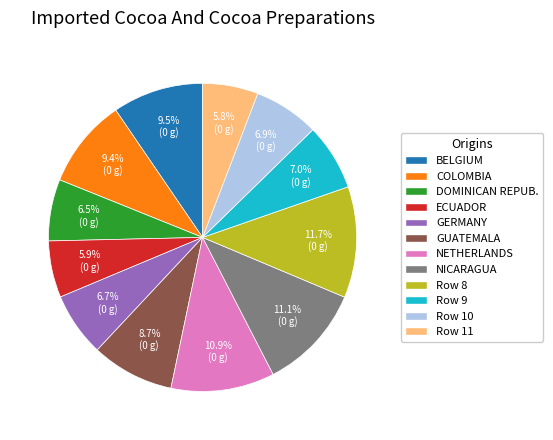

How many slices are in this pie chart?

12